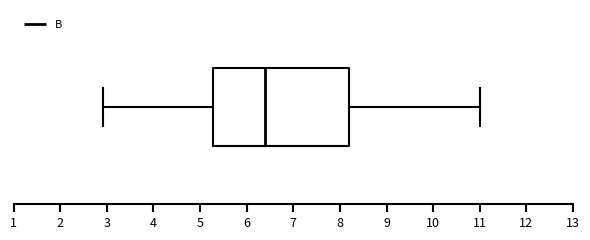

Read this box plot against the x-axis: the position of the median line, the range covered by the box, and the ends of both whiskers. The values are not printed on the chart, so give them approximately, as read against the axis.

median 6.4, box 5.3 to 8.2, whiskers 2.9 to 11.0